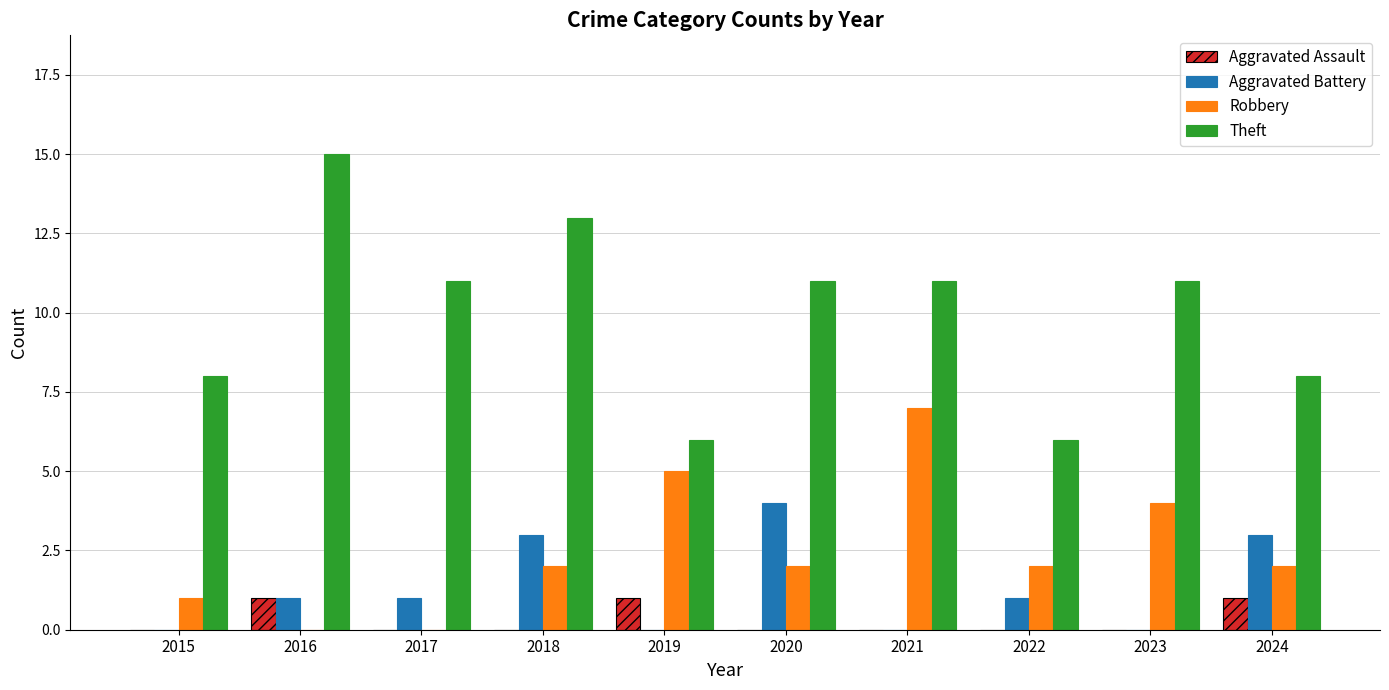

Which series has the largest total across all categories?

Theft